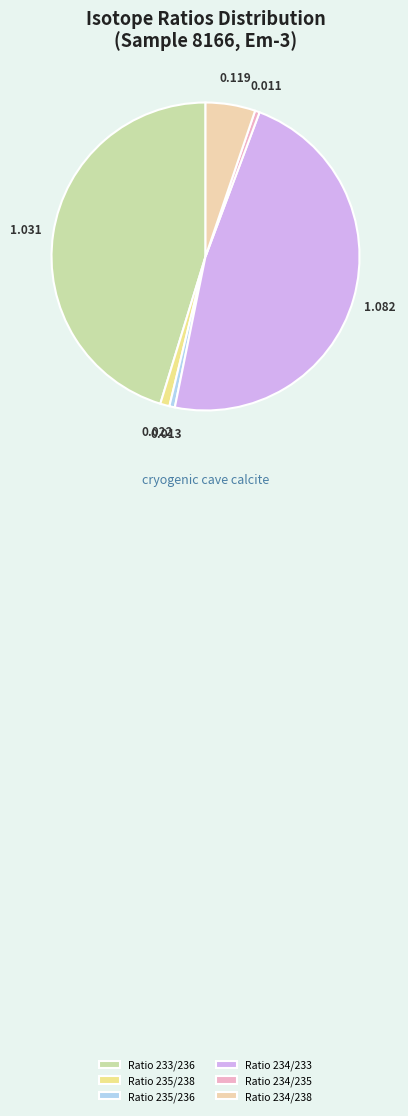

Combined, do Ratio 233/236 and Ratio 235/238 account for over 50%?

No